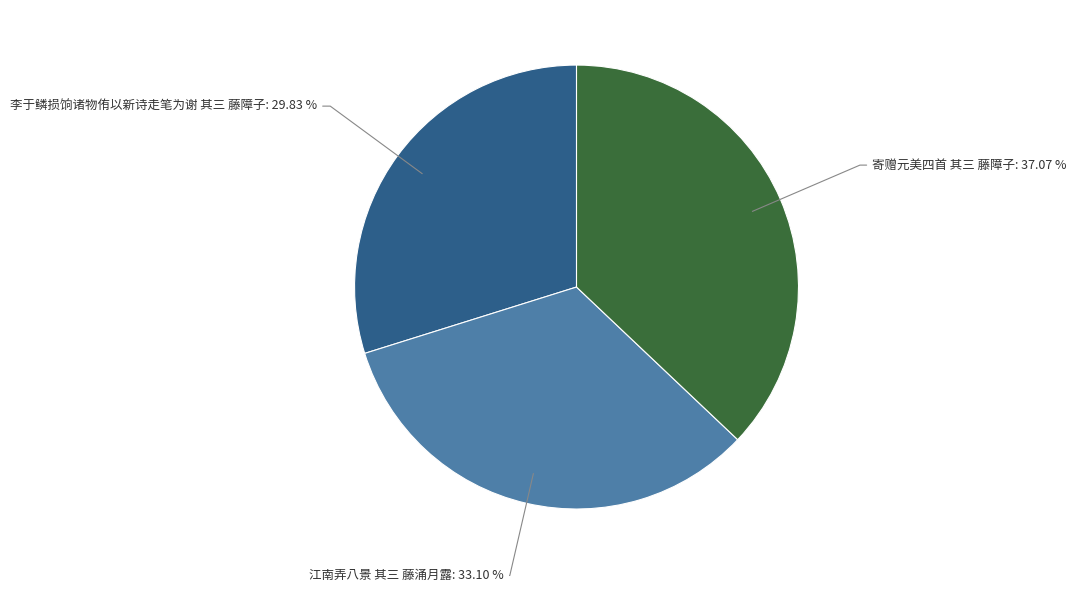

The 李于鳞损饷诸物侑以新诗走笔为谢 其三 藤障子 slice represents 30% of the pie. True or false?

True